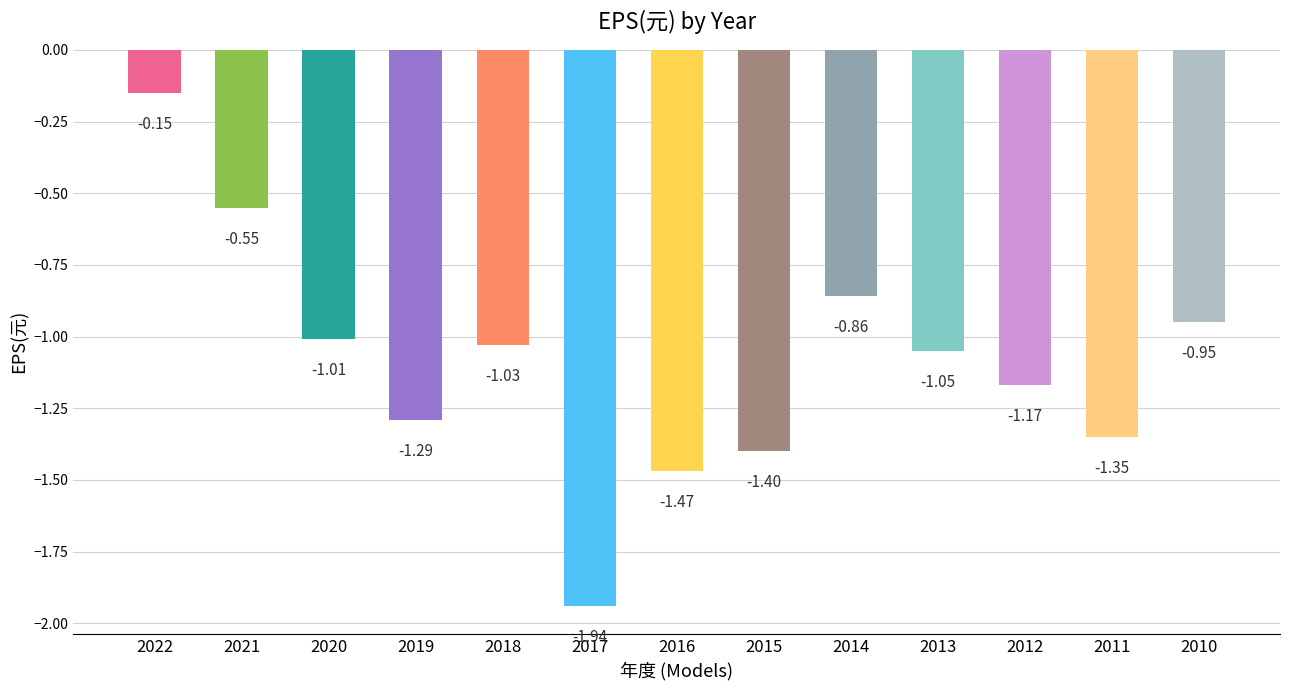

Which has a higher value, 2020 or 2017?

2020